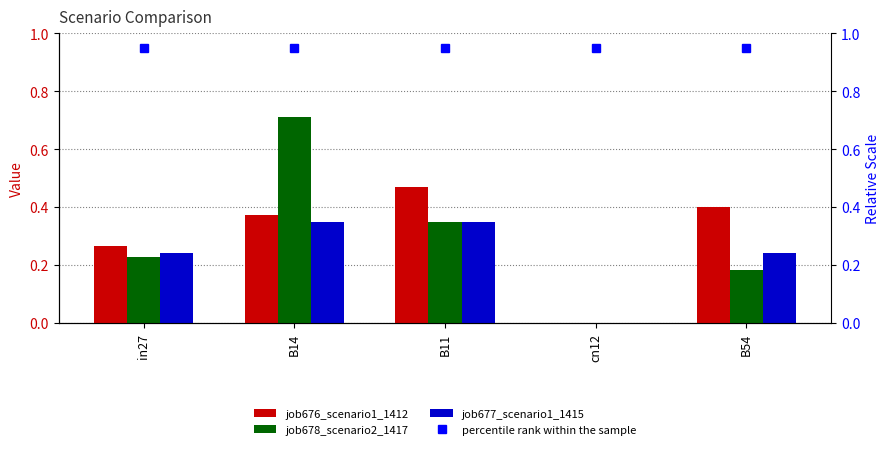

At which category is the sum across all series the highest?

B14